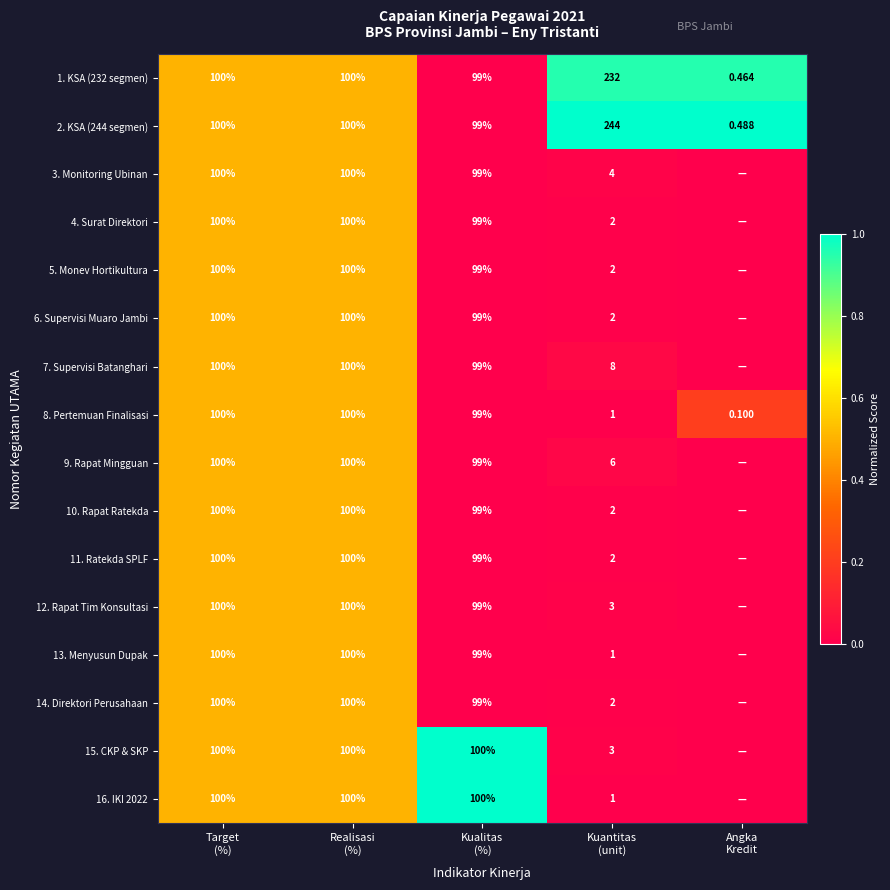

How many data points in 1. KSA (232 segmen) are less than 100?

2